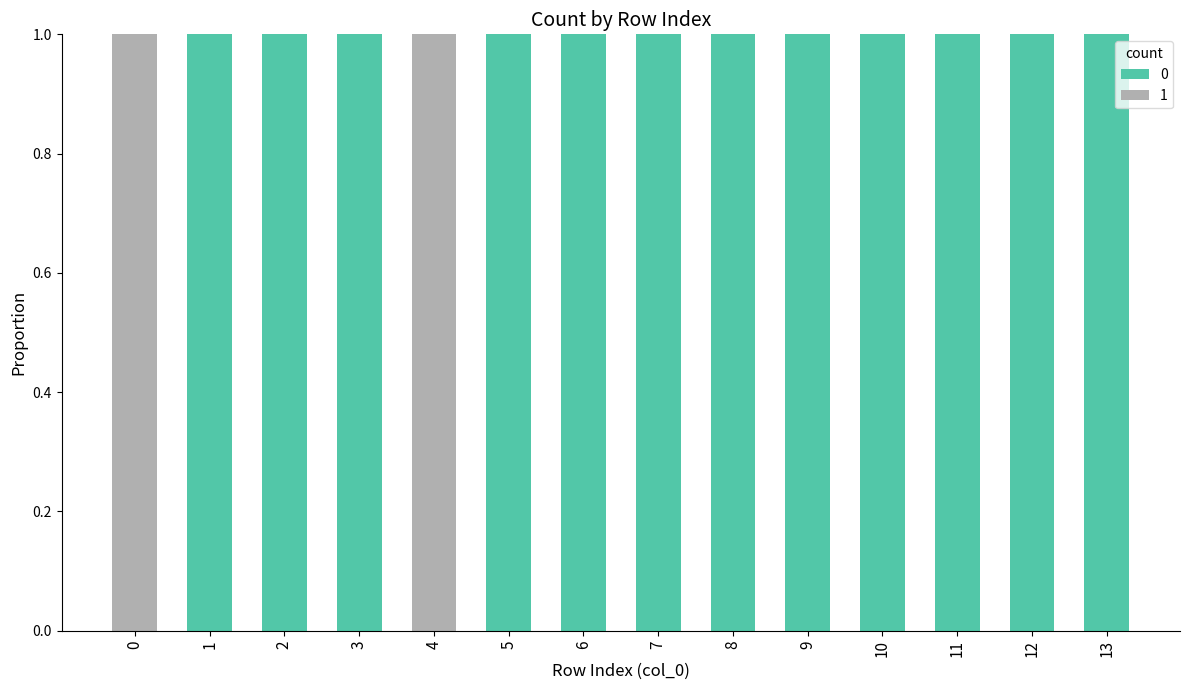

Are the bars grouped side by side (vs. stacked)?

No